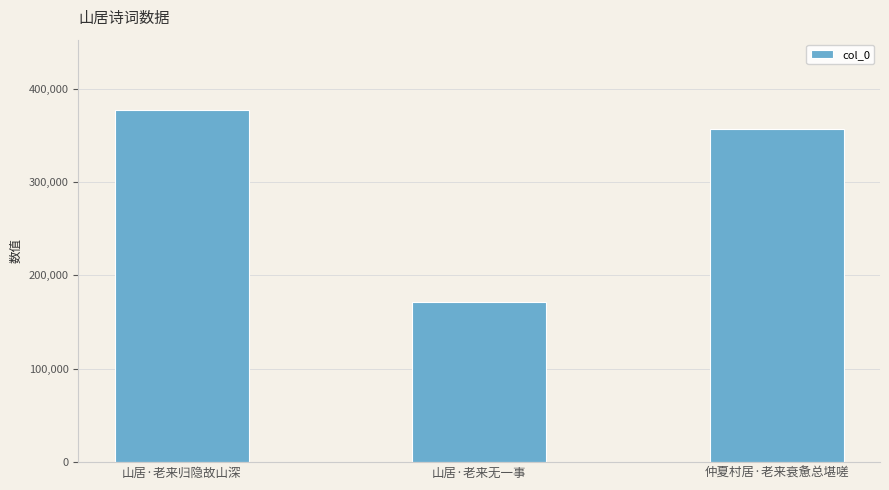

How many bars are there in total?

3